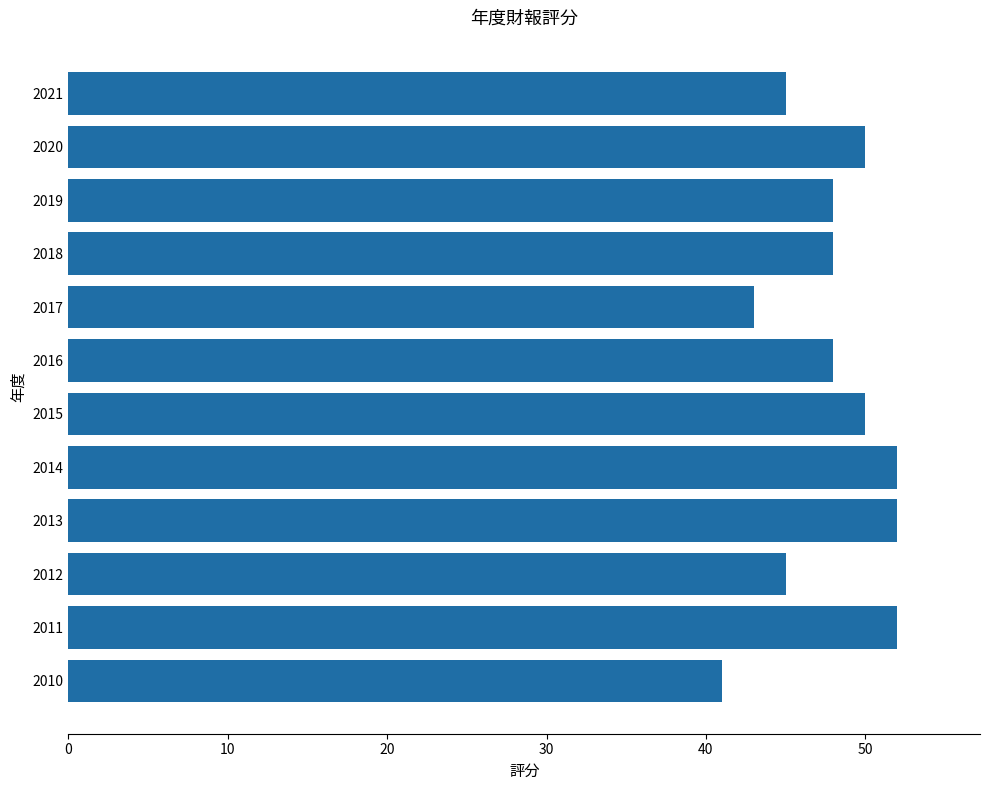

Reading top to bottom, list all the values displayed in this chart.

2021=45	2020=50	2019=48	2018=48	2017=43	2016=48	2015=50	2014=52	2013=52	2012=45	2011=52	2010=41